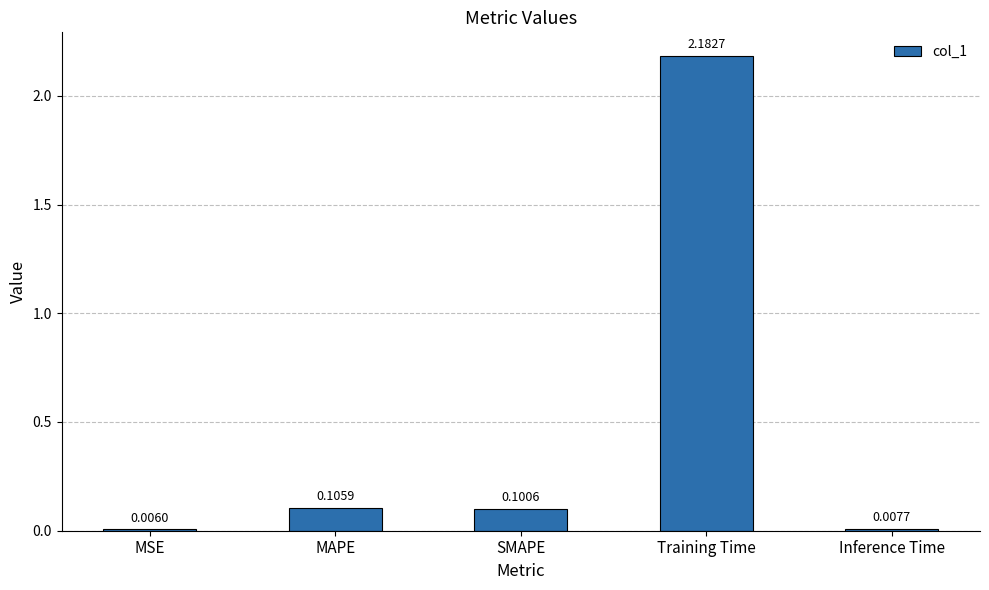

Which label corresponds to the largest value in the chart?

Training Time